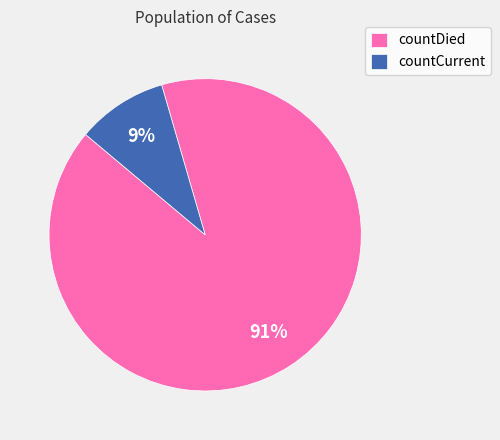

Which has a higher value, countCurrent or countDied?

countDied